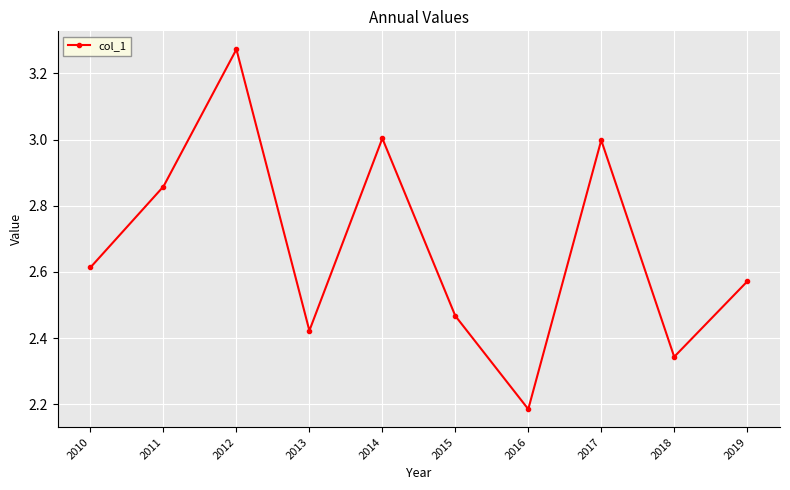

What is the value of the 8th point from the left?

3.0